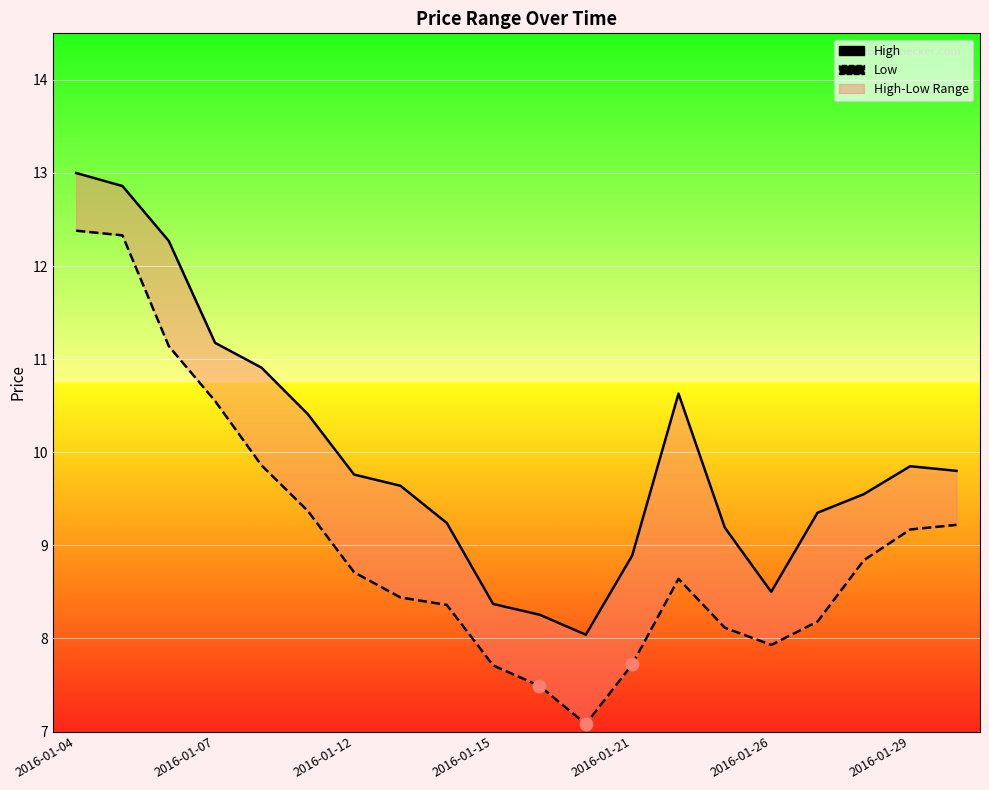

Which series reaches the minimum Y coordinate?

Low